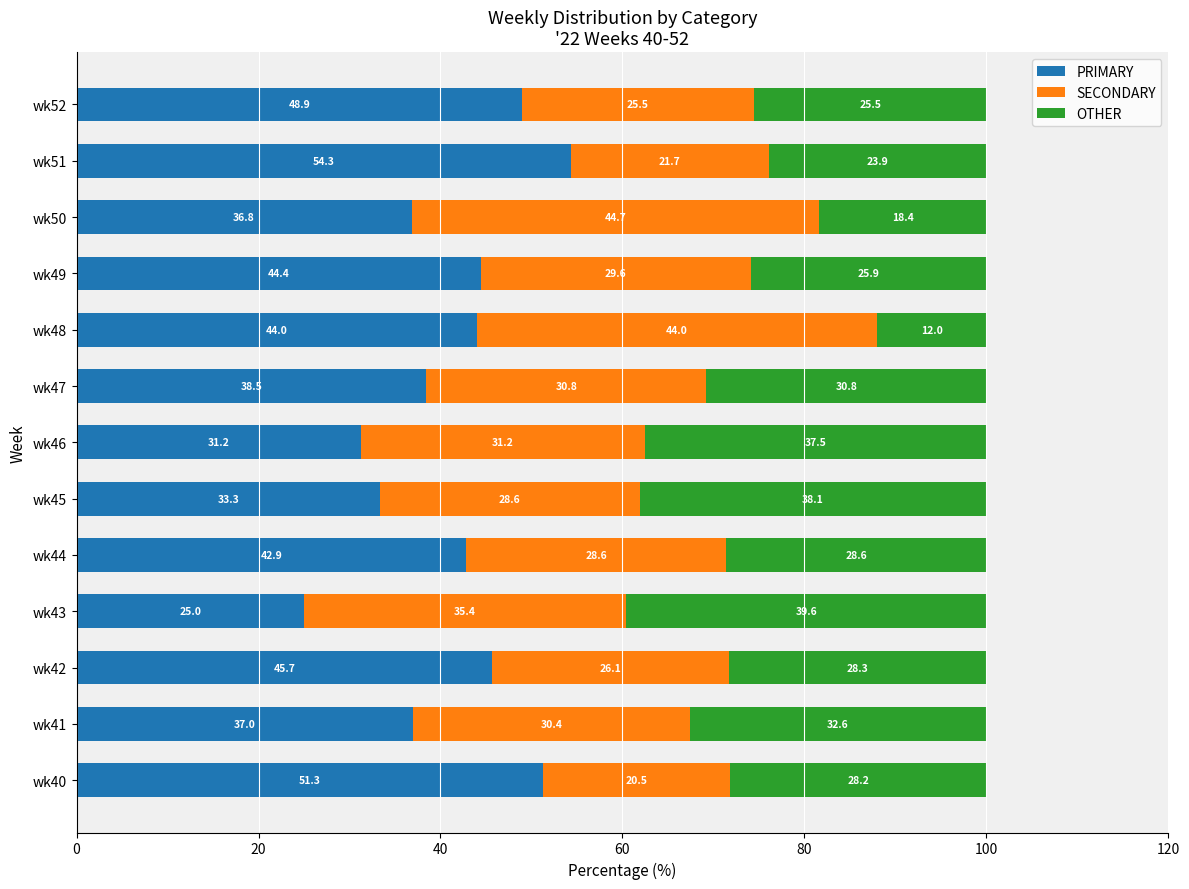

At which label does PRIMARY reach its minimum?

wk43